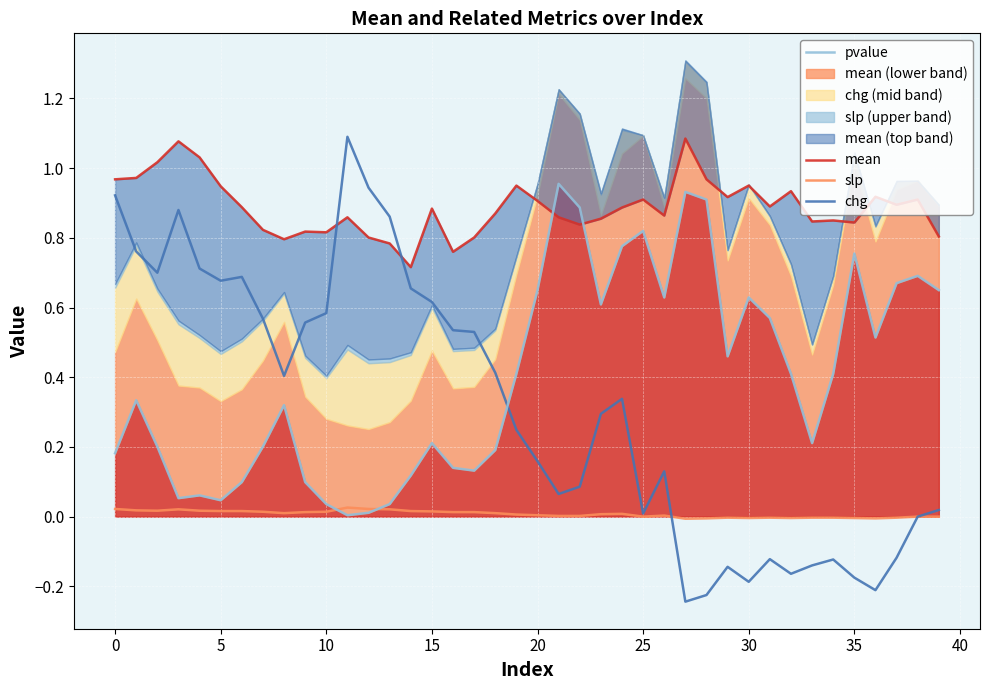

The pvalue series shows 0.5 at 0. True or false?

False